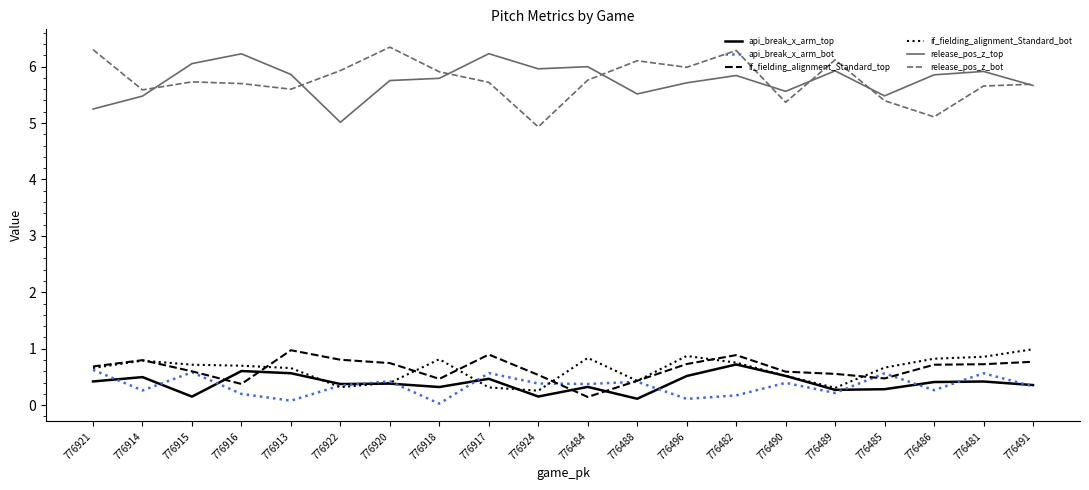

Is it true that release_pos_z_bot equals 5.6 at 776913?

True